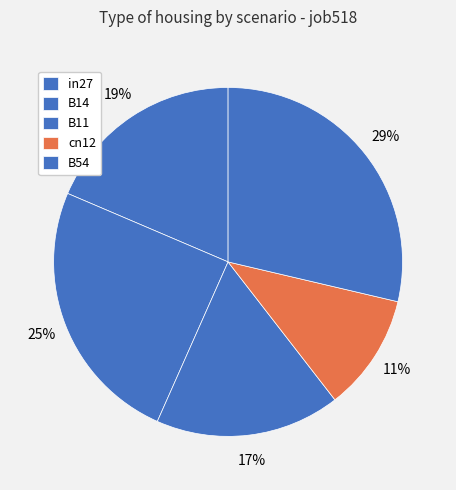

To the nearest percent, what percentage of the pie is B11?

17%